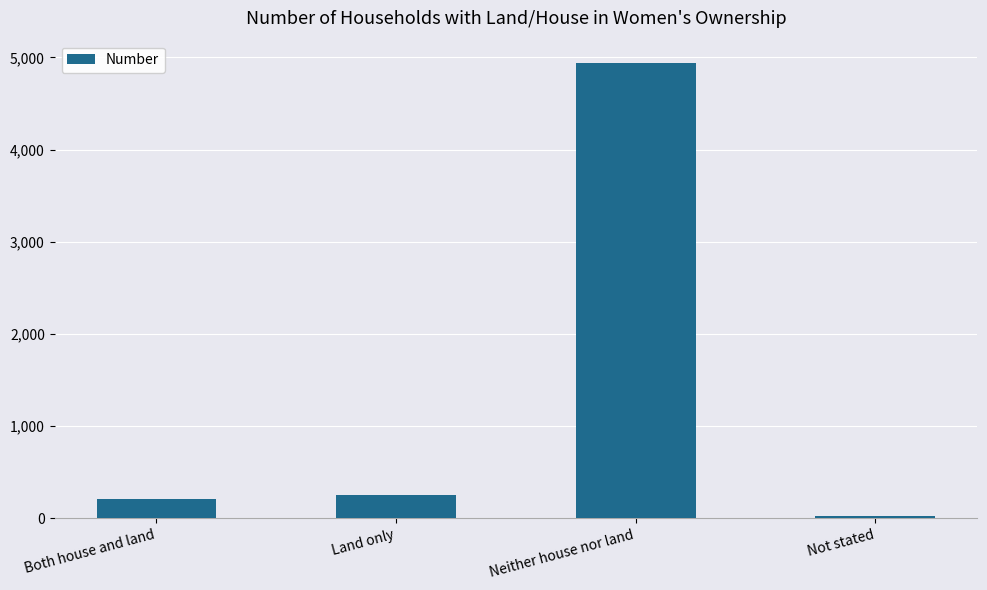

Reading right to left, extract all data points from this chart.

22	4934	254	212